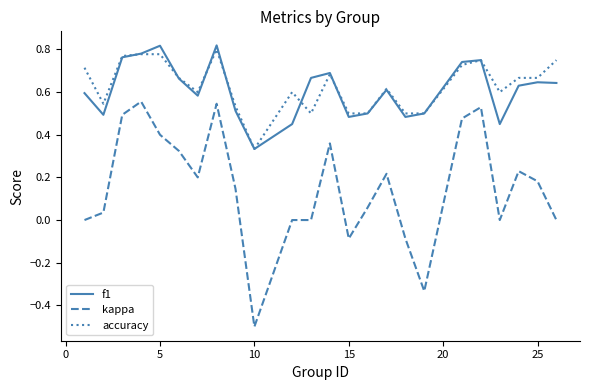

How many series are shown in this chart?

3